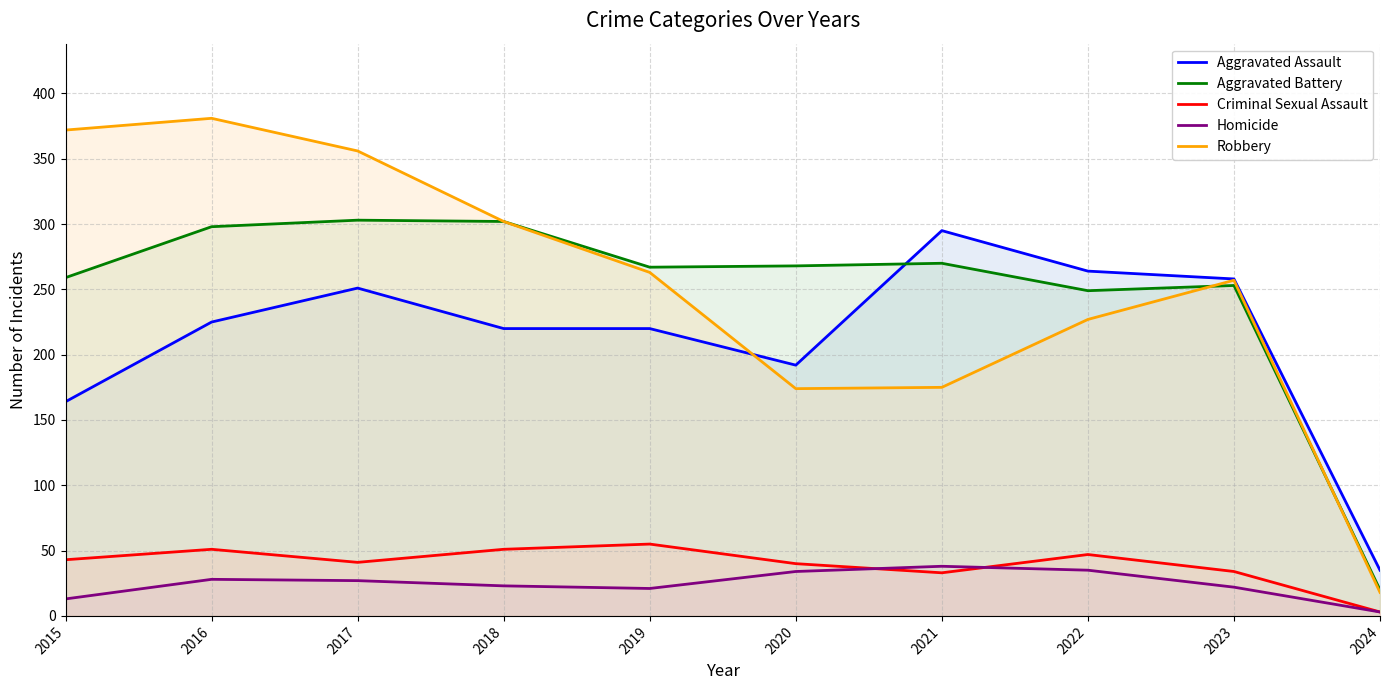

At which category is the sum across all series the highest?

2016